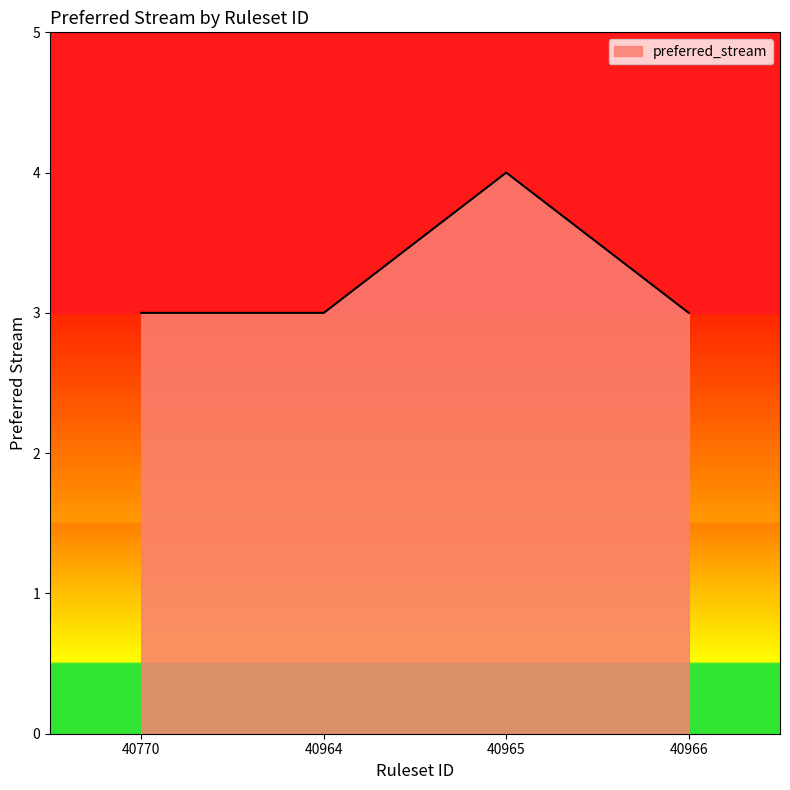

Reading left to right, transcribe all the data shown in this chart.

40770=3	40964=3	40965=4	40966=3